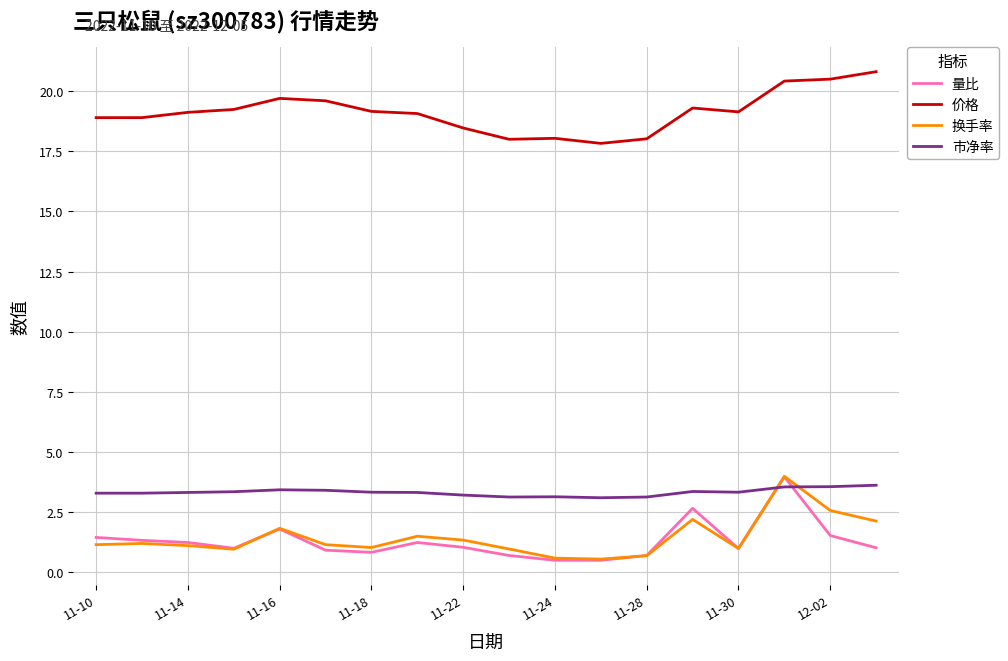

What is the lowest value of the 换手率 series?

0.6